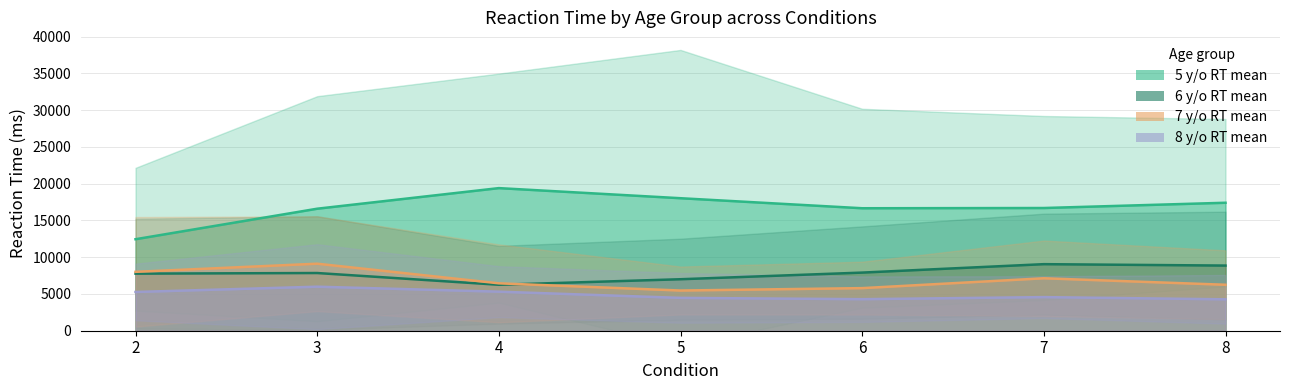

What is the smallest value displayed?

4272.9